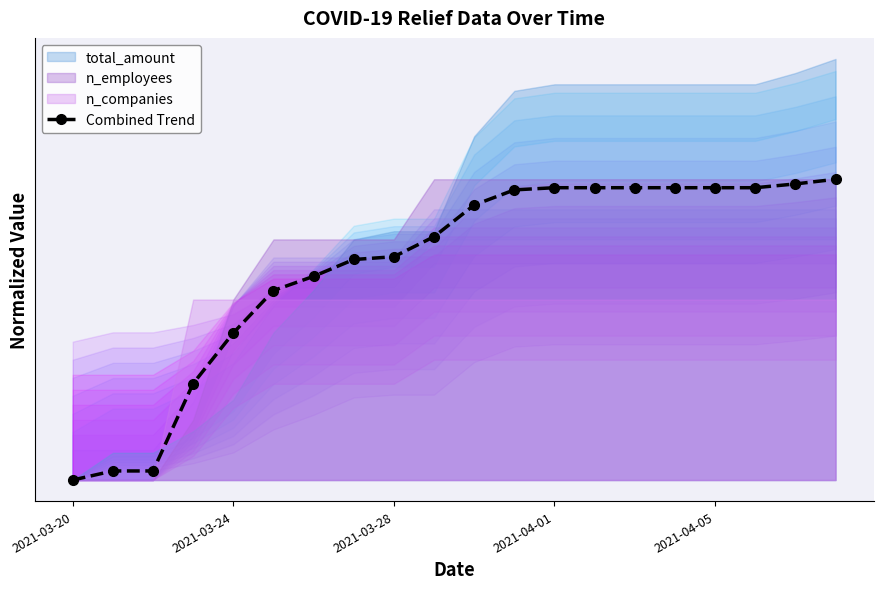

True or false: the data shows 0.5 at 18.

True